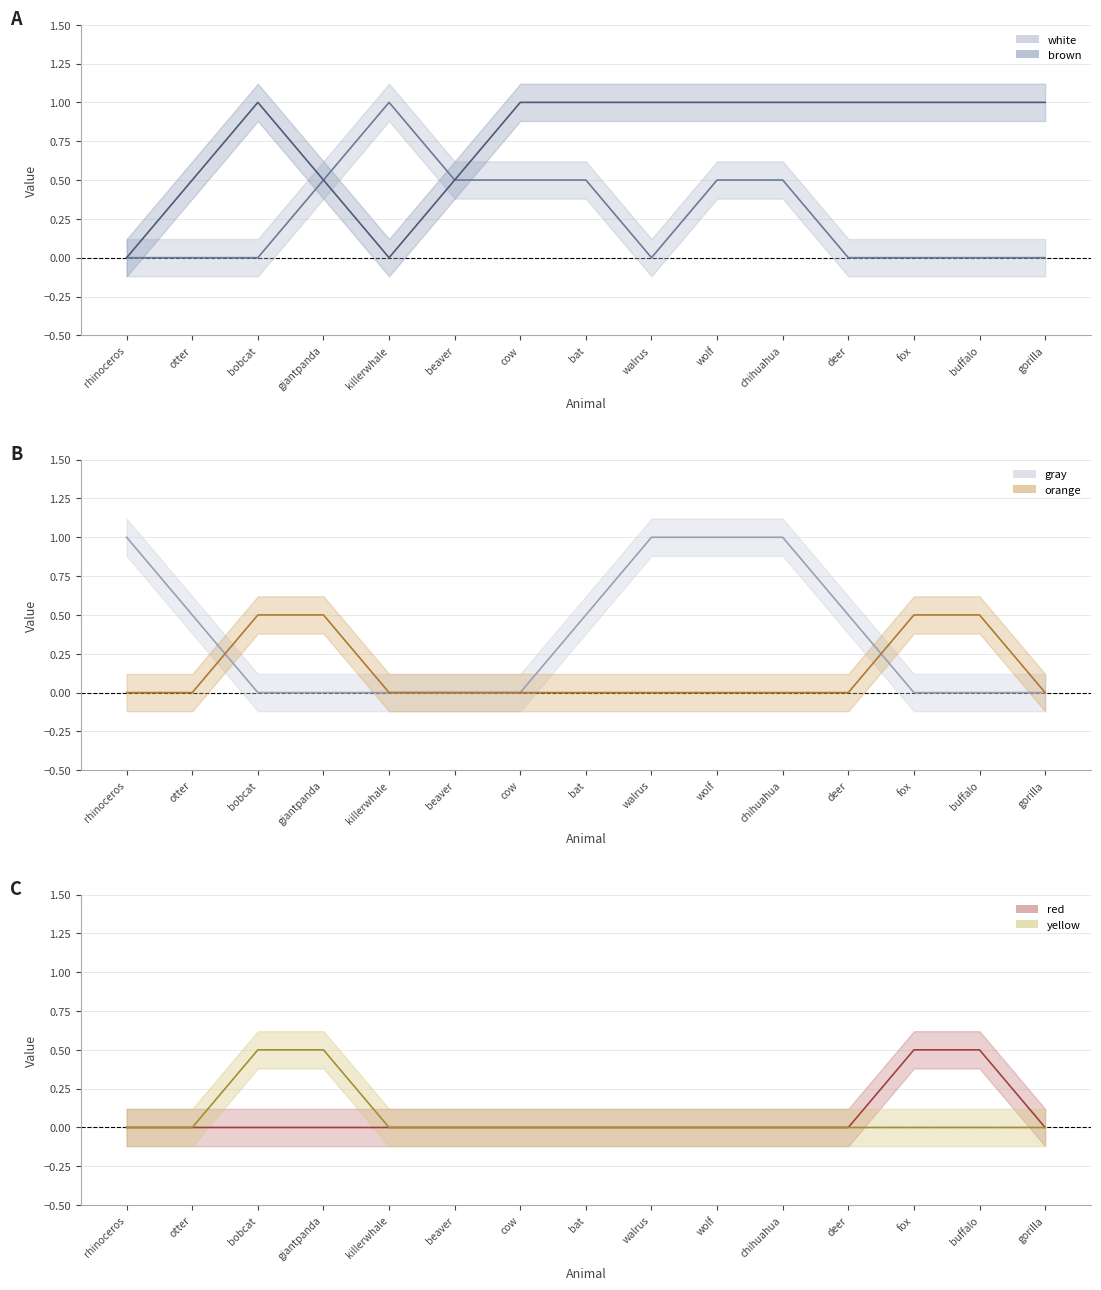

What position from the right is wolf?

6